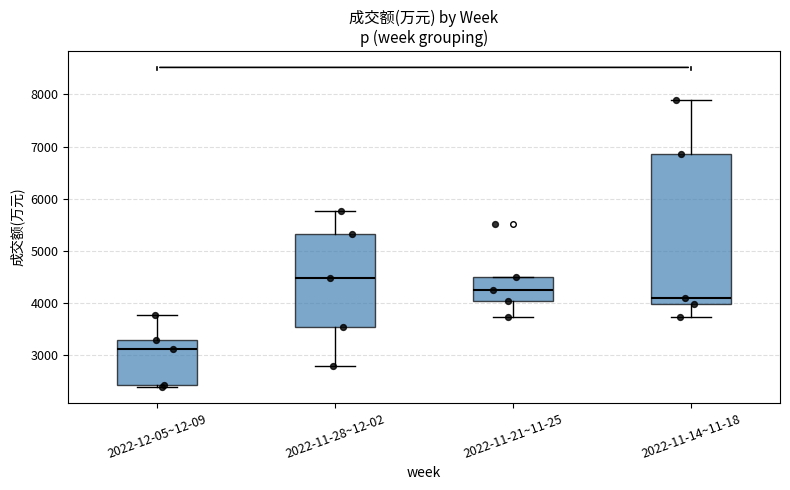

Which box has the lowest median line?

2022-12-05~12-09